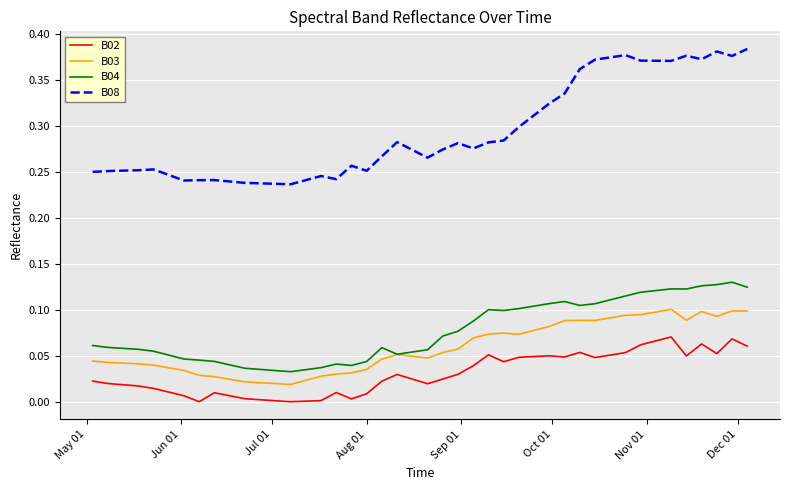

True or false: B08 and B04 cross at least once.

False